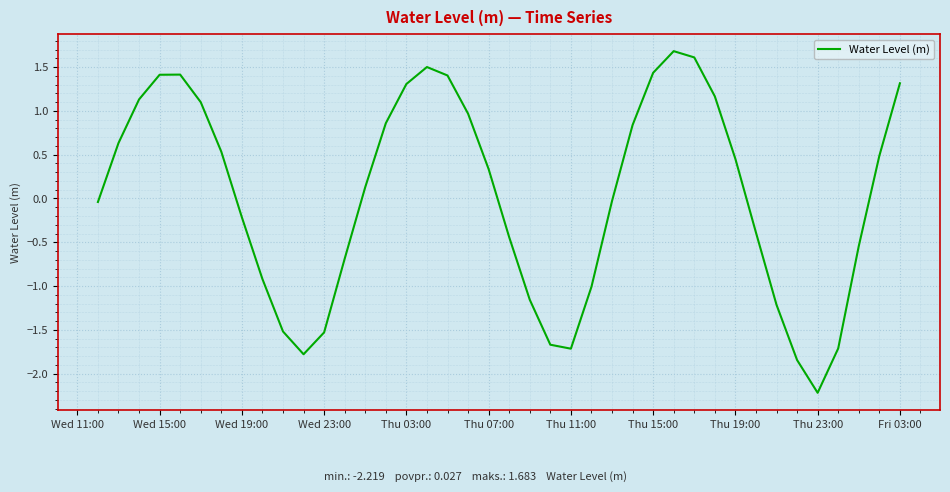

What is the difference between the maximum and minimum values?

3.9